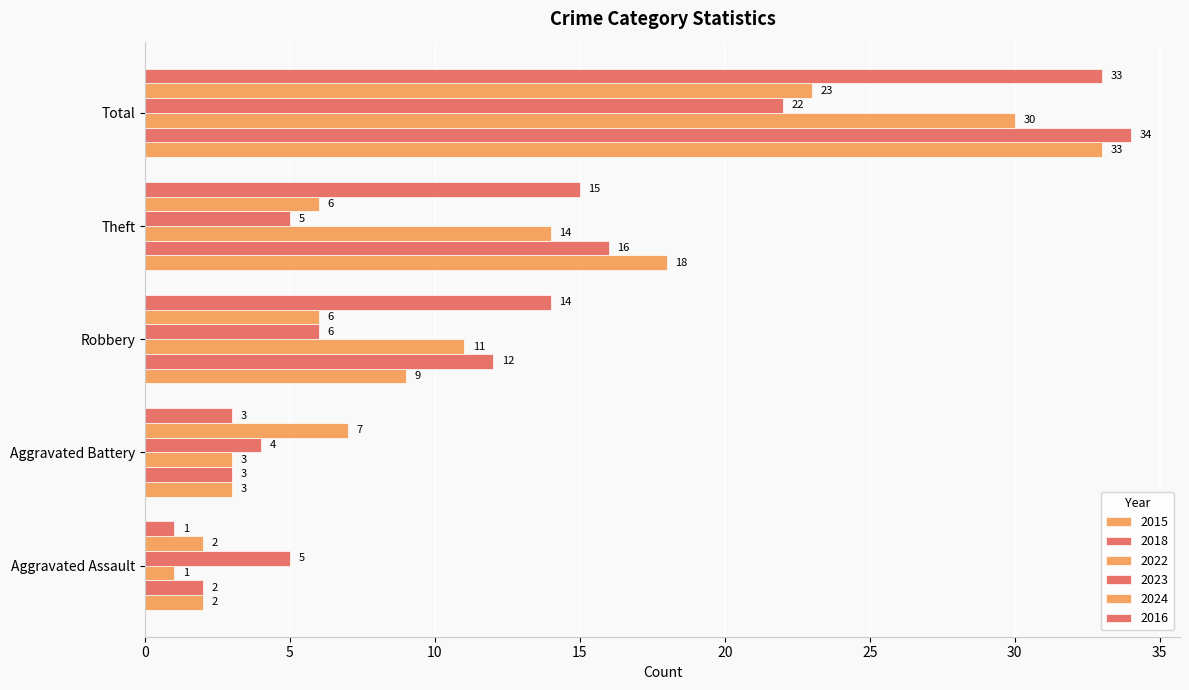

Count the number of data series in this chart.

6